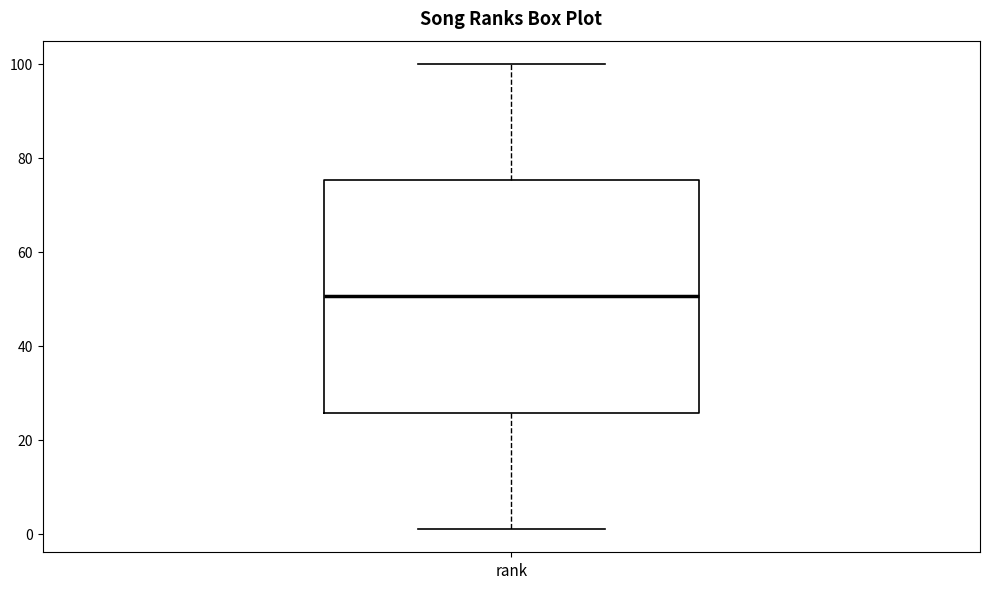

Where does the upper whisker of the box for rank end on the y-axis? The values are not printed on the chart, so give them approximately, as read against the axis.

100